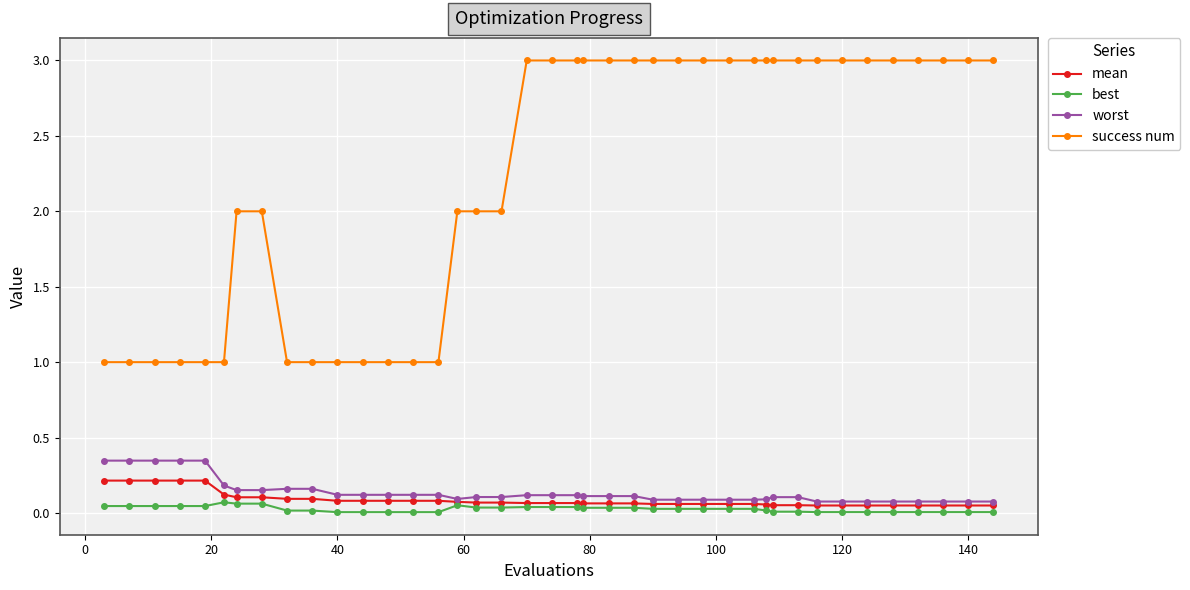

Which series has the largest total across all categories?

success num